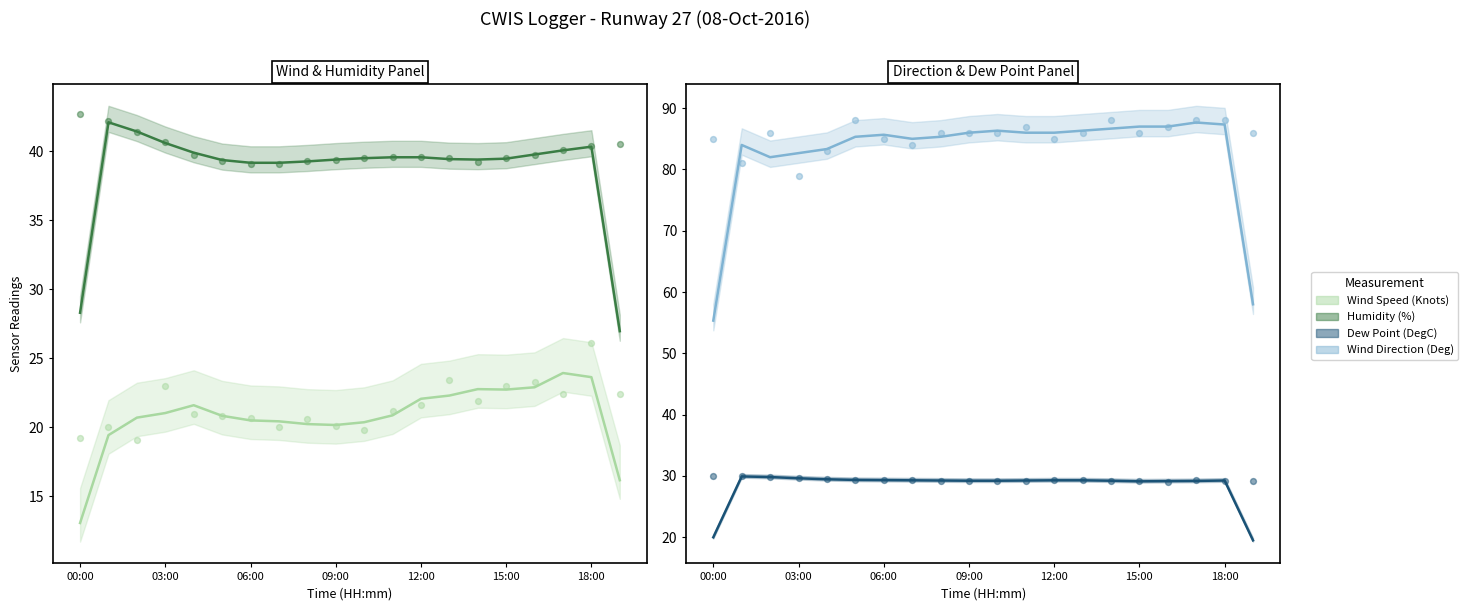

Which series has the widest spread of Y values?

Wind Direction (Deg)